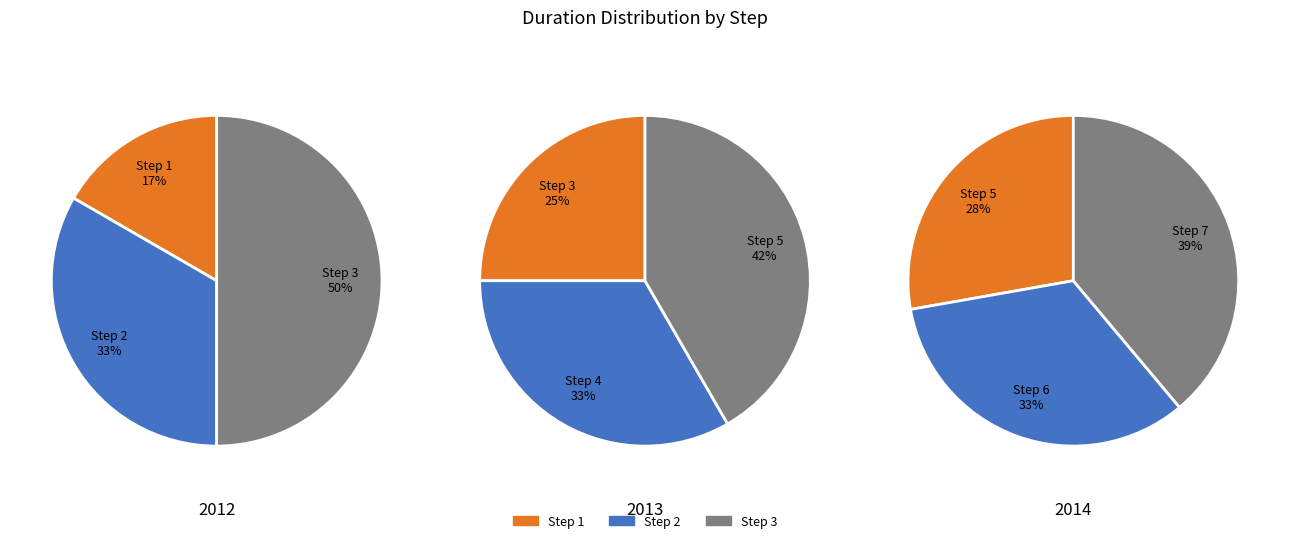

Count the number of slices in the pie.

7